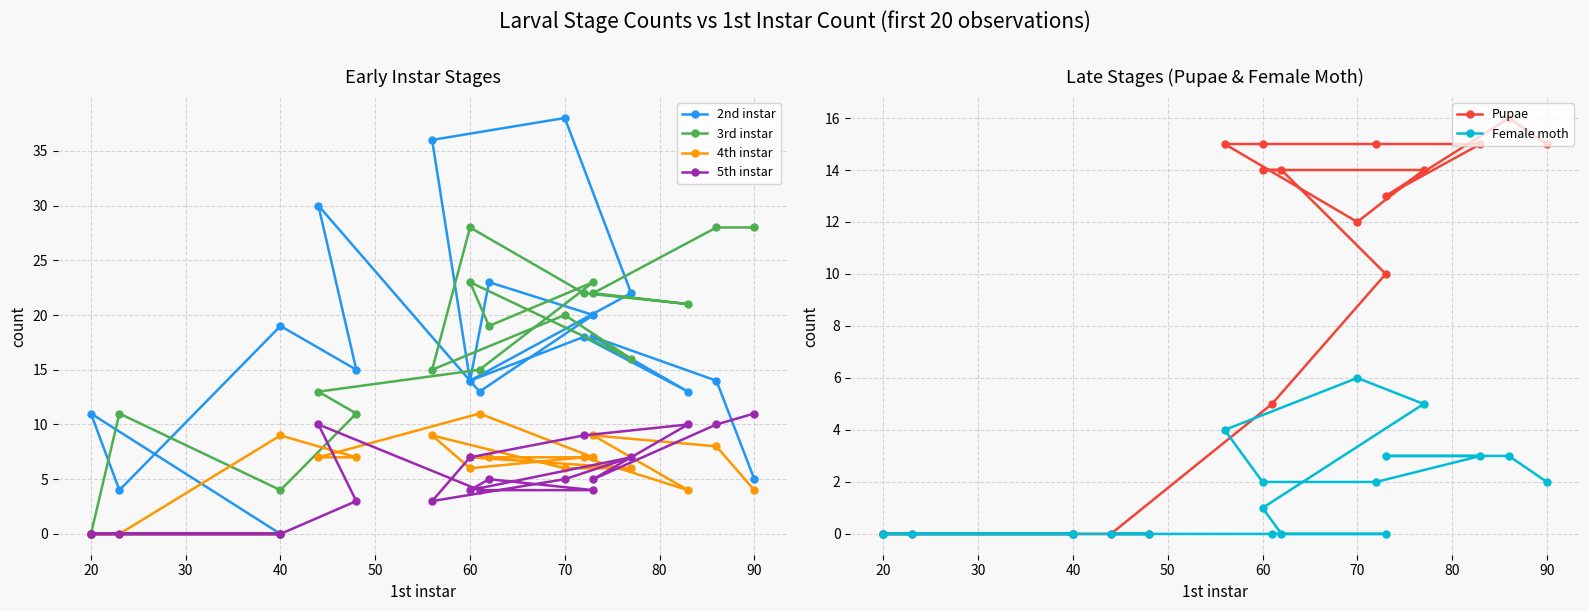

Reading left to right, what are all the values shown in this chart?

2nd instar: 0	0	11	4	19	15	30	13	20	23	14	22	38	36	14	18	13	18	14	5
3rd instar: 0	0	0	11	4	11	13	15	23	19	23	16	20	15	28	22	21	22	28	28
4th instar: 0	0	0	0	9	7	7	11	7	7	7	6	6	9	6	7	4	9	8	4
5th instar: 0	0	0	0	0	3	10	4	4	5	4	7	5	3	7	9	10	5	10	11
Pupae: 0	0	0	0	0	0	0	5	10	14	14	14	12	15	15	15	15	13	16	15
Female moth: 0	0	0	0	0	0	0	0	0	0	1	5	6	4	2	2	3	3	3	2